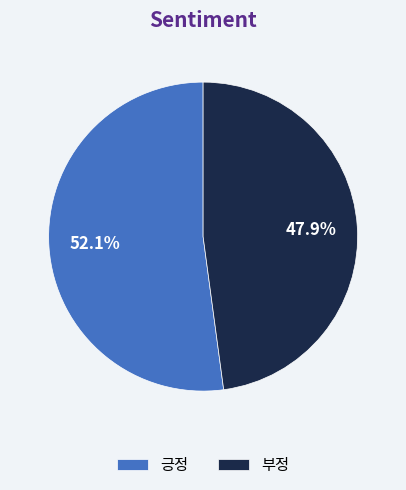

What is the largest slice in the pie chart?

긍정